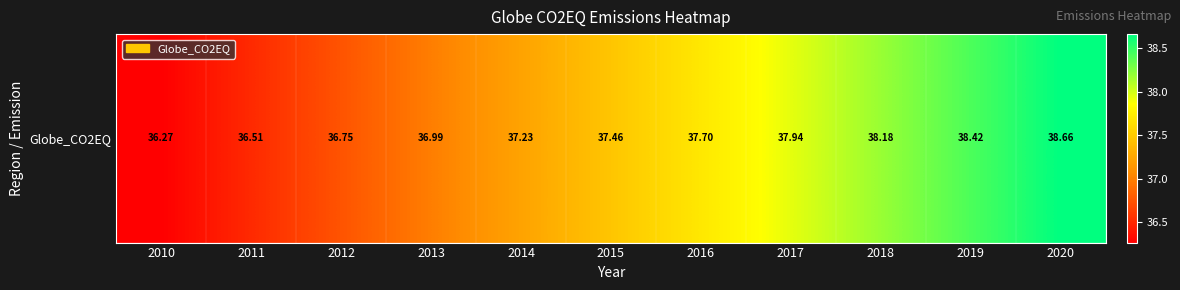

Approximately how many times larger is the value at 2013 compared to 2016?

1.0